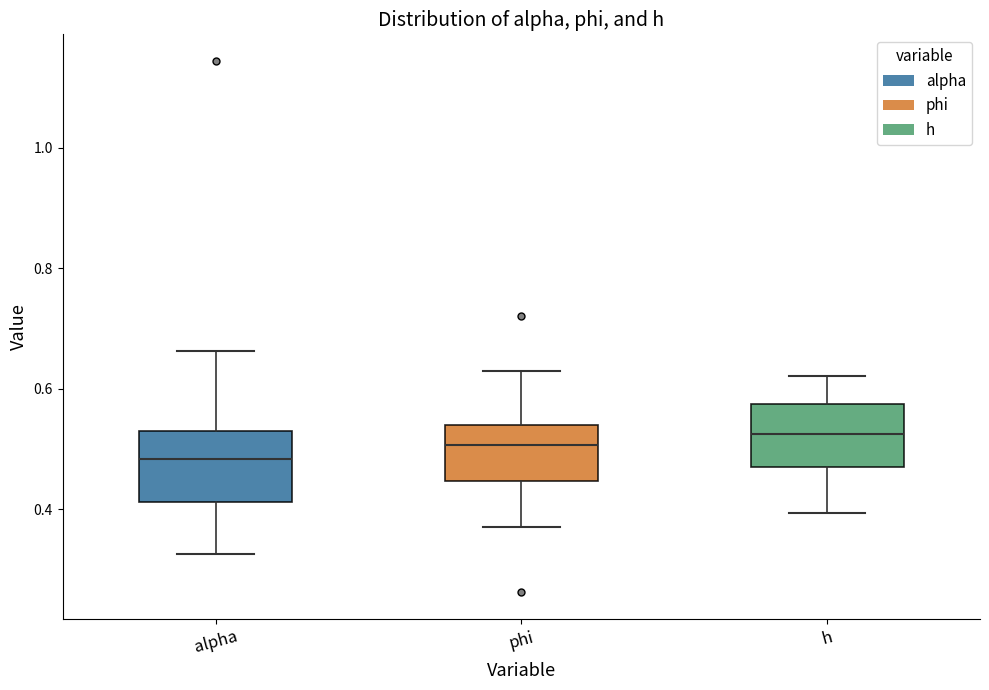

Reading left to right, read every box against the y-axis: the position of its median line, the range the box covers, and the ends of its whiskers. The values are not printed on the chart, so give them approximately, as read against the axis.

alpha: median 0.48, box 0.42 to 0.52, whiskers 0.32 to 0.66
phi: median 0.50, box 0.44 to 0.54, whiskers 0.36 to 0.62
h: median 0.52, box 0.46 to 0.58, whiskers 0.40 to 0.62